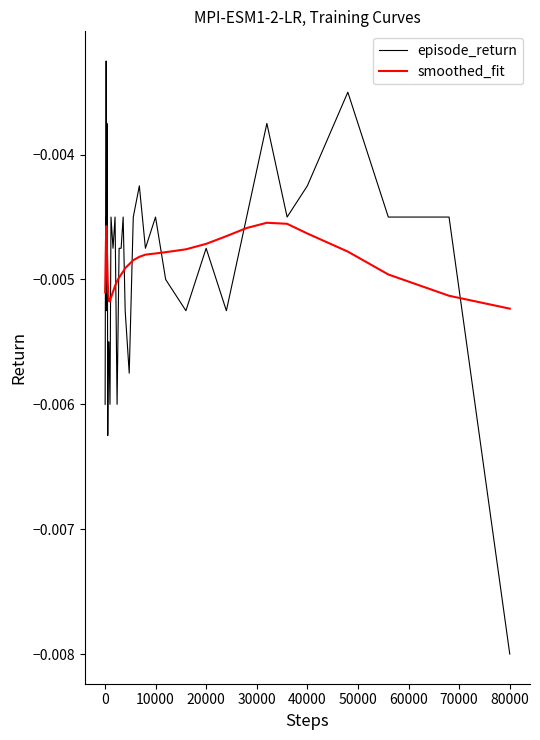

Rank the series by their maximum value, from highest to lowest.

episode_return, smoothed_fit